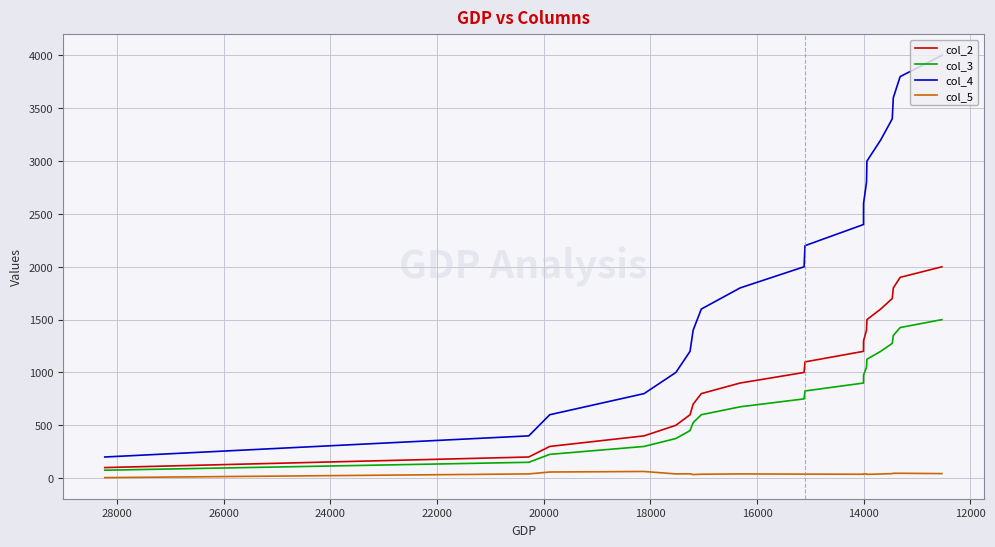

What are all the series names shown in the legend?

col_2, col_3, col_4, col_5